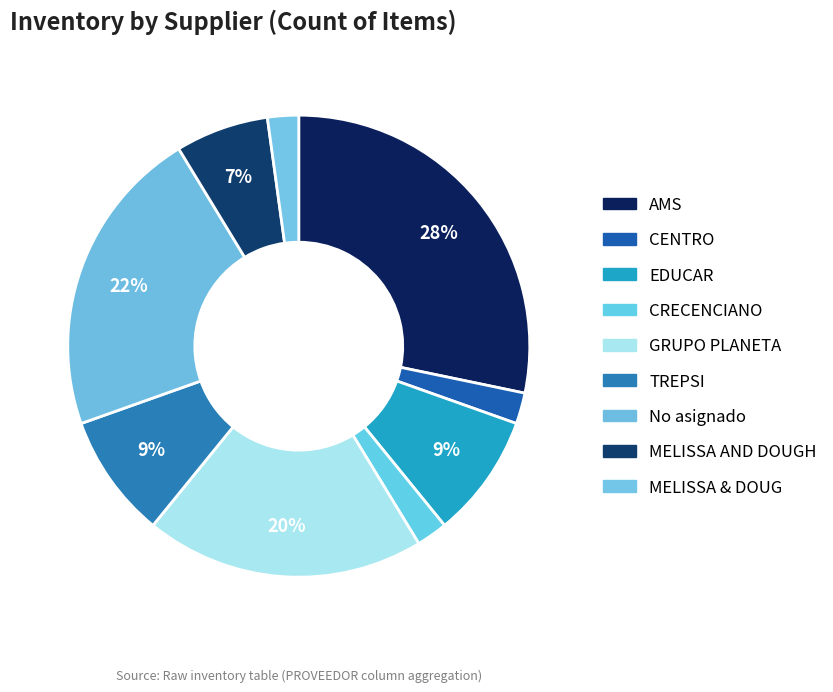

Is there a majority slice in this chart?

No